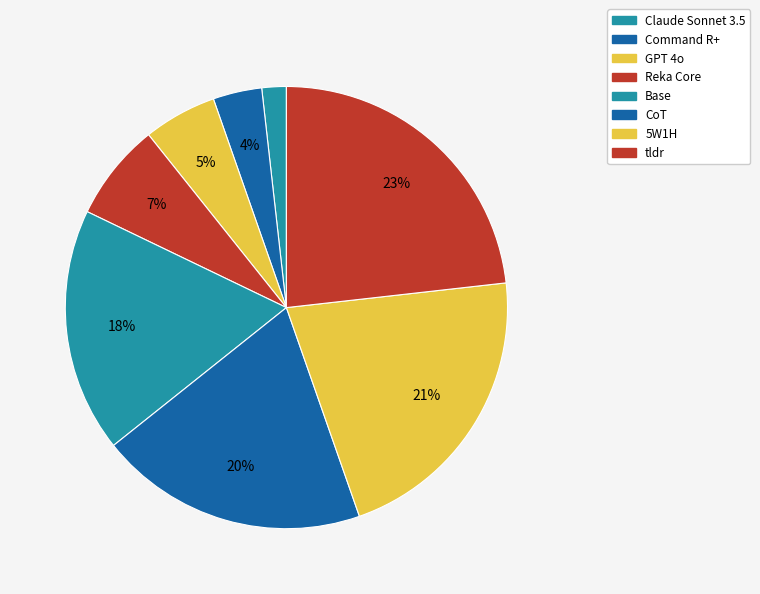

To the nearest percent, what is the difference between the Claude Sonnet 3.5 and tldr slice percentages?

21%